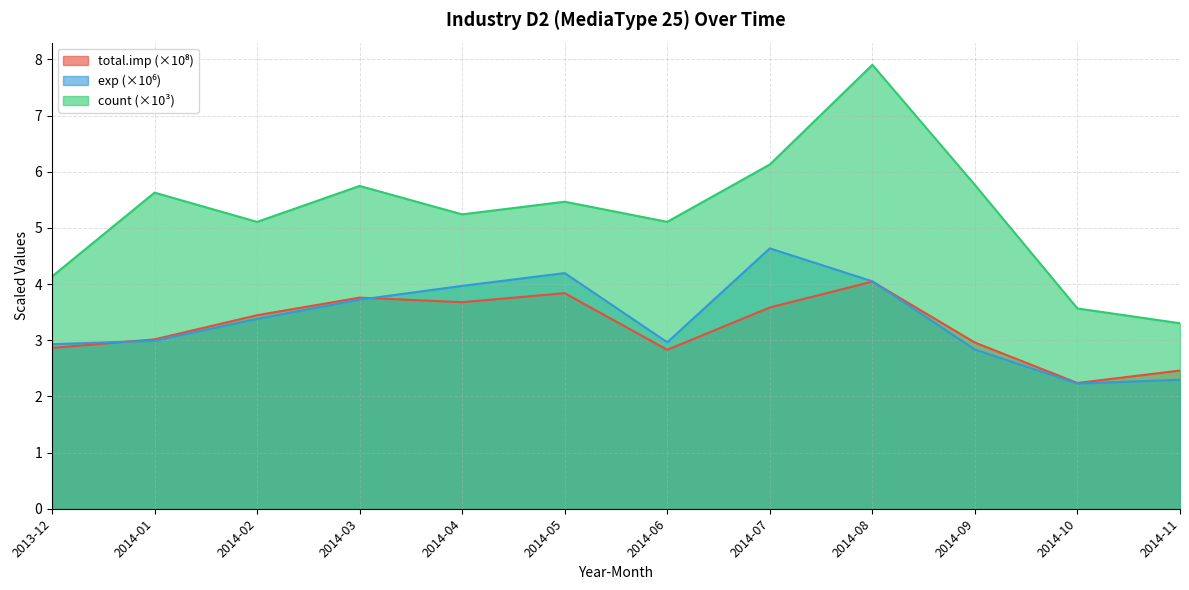

What is the label of the 1st point from the left?

2013-12